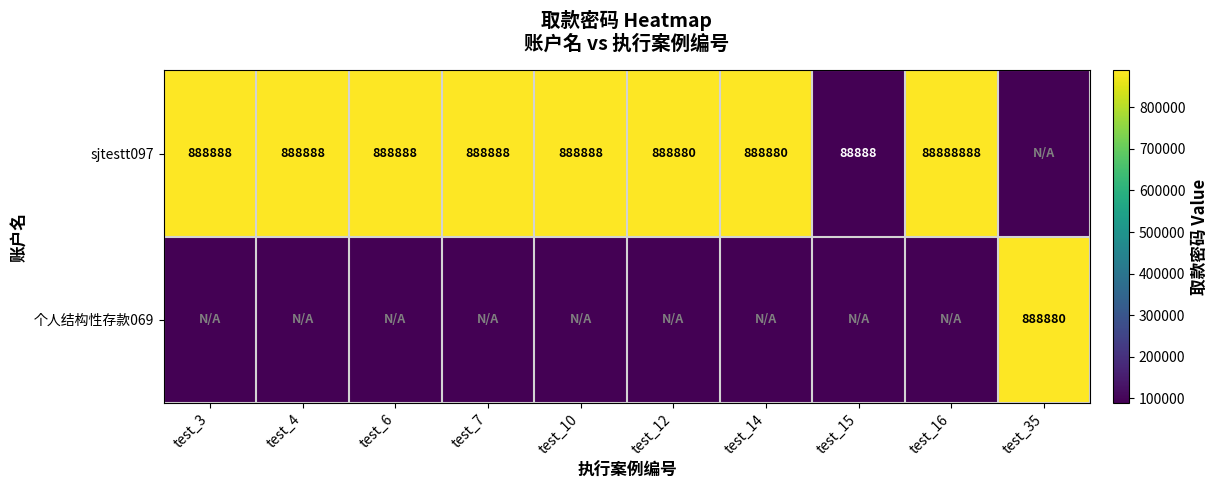

Is the value of 个人结构性存款069 at test_35 greater than the value of sjtestt097 at test_6?

No